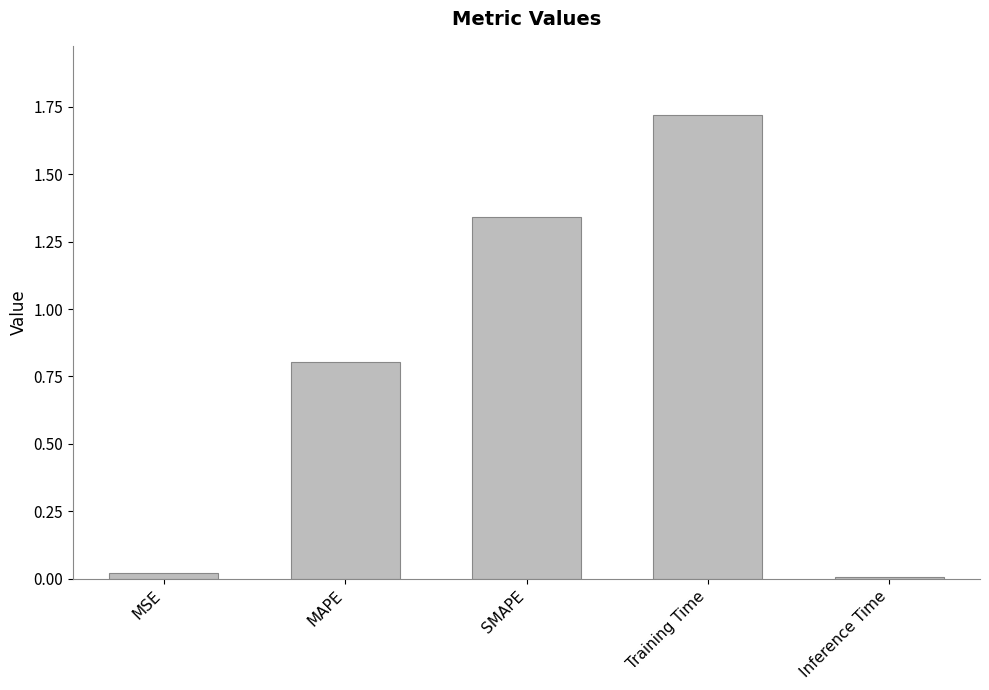

What is the difference between the values at SMAPE and MAPE?

0.5